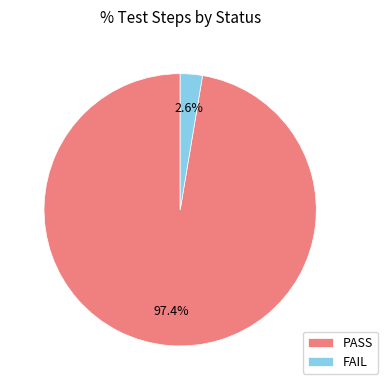

To the nearest percent, what is the average slice percentage?

50%